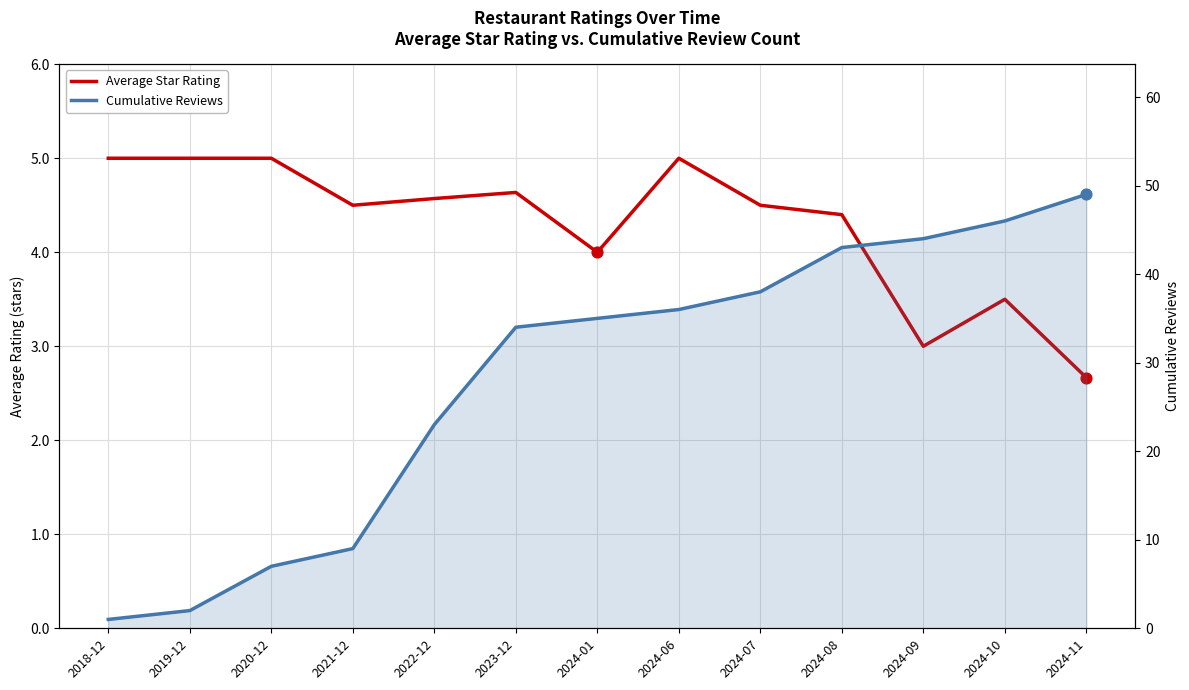

At which category is the sum across all series the highest?

2024-11